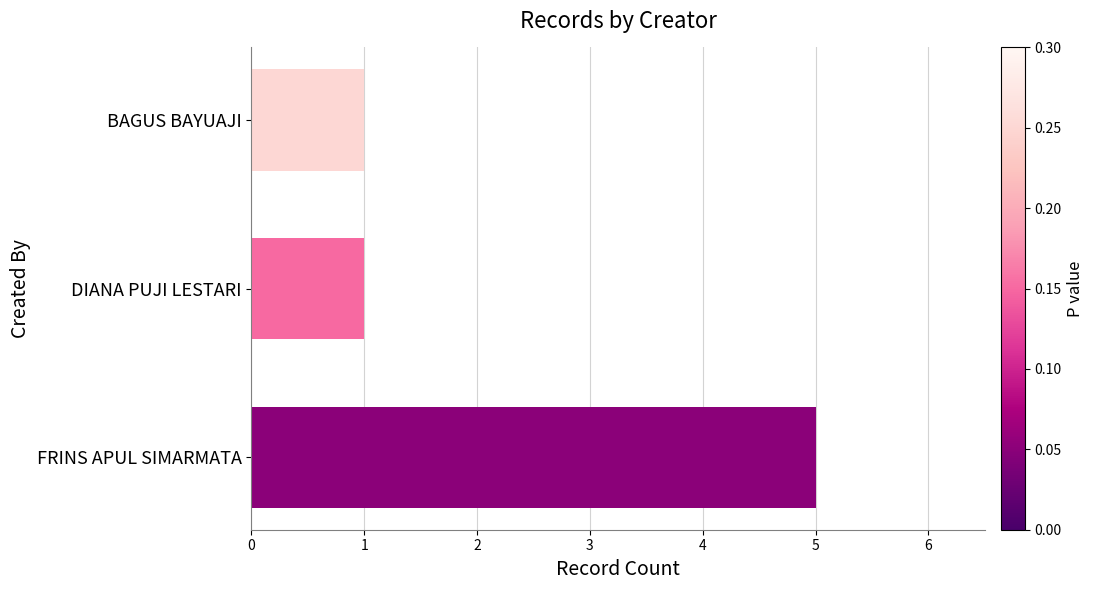

Are the bars grouped side by side (vs. stacked)?

No